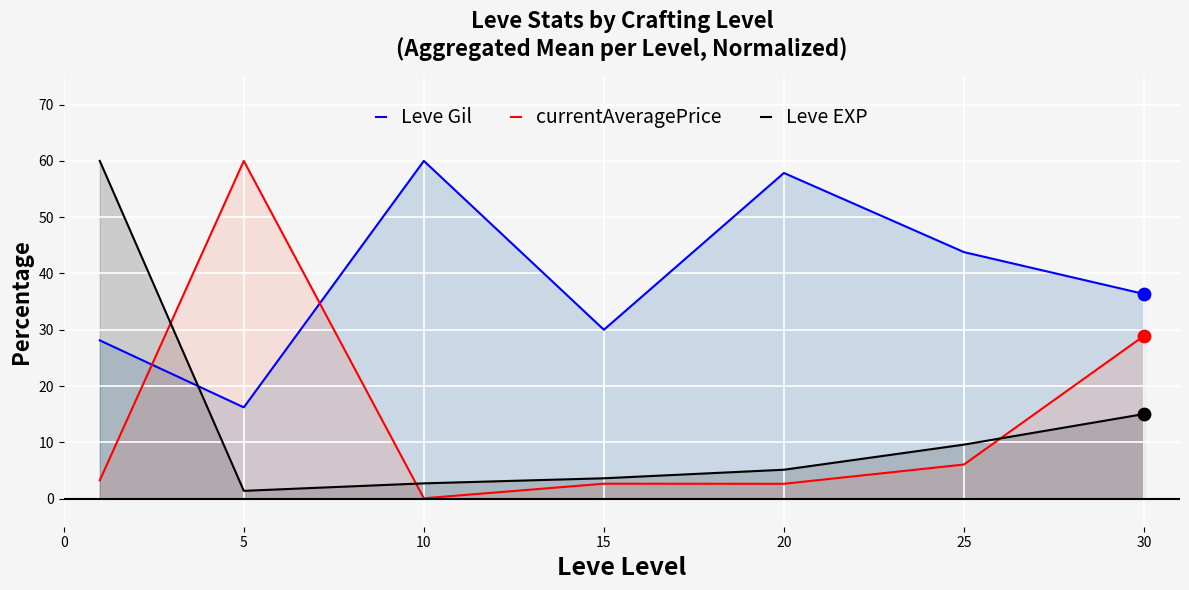

Is the value of Leve Gil at 30 greater than the value of Leve EXP at 5?

Yes